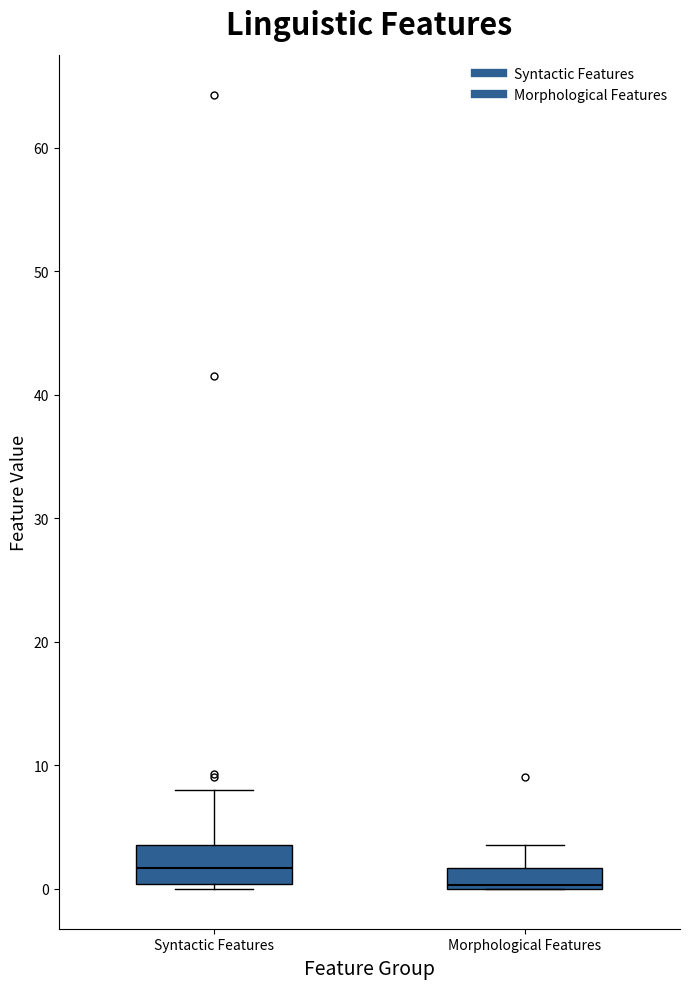

Which box has the lowest median line?

Morphological Features